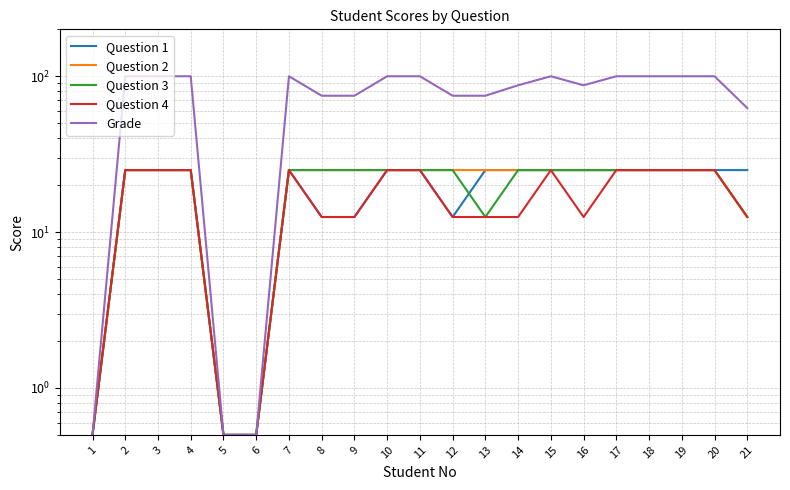

Is the value of Question 1 at 10 greater than the value of Question 3 at 10?

No